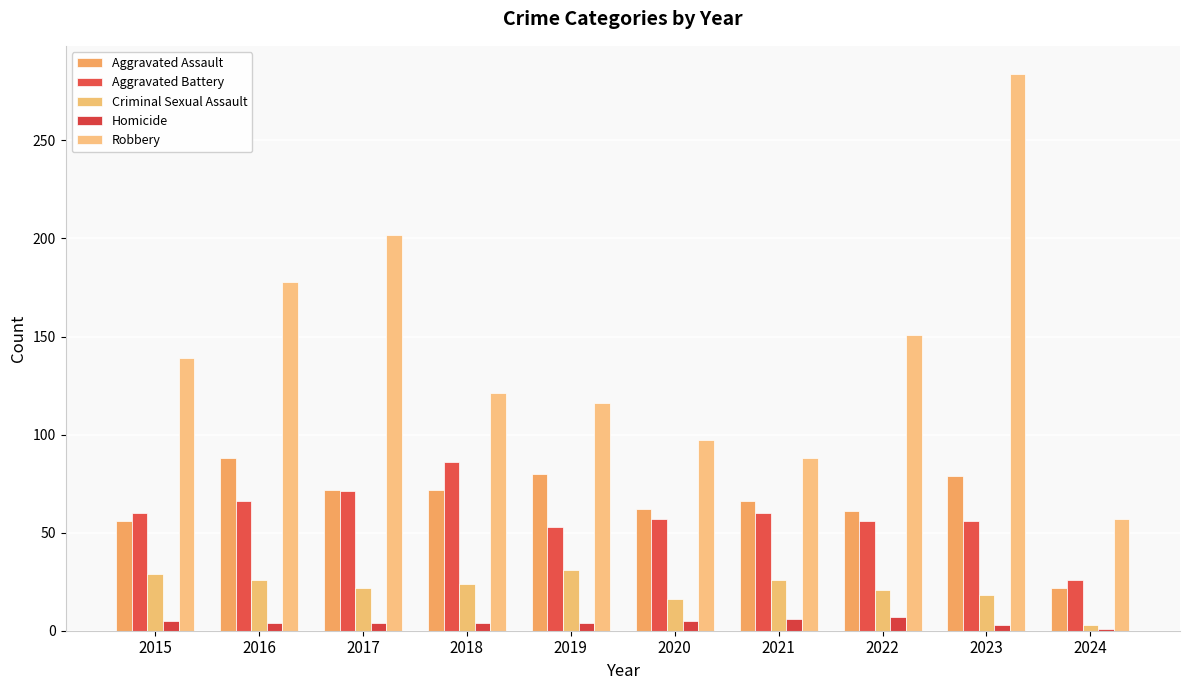

Read the Robbery value at 2023, to the nearest 50.

300